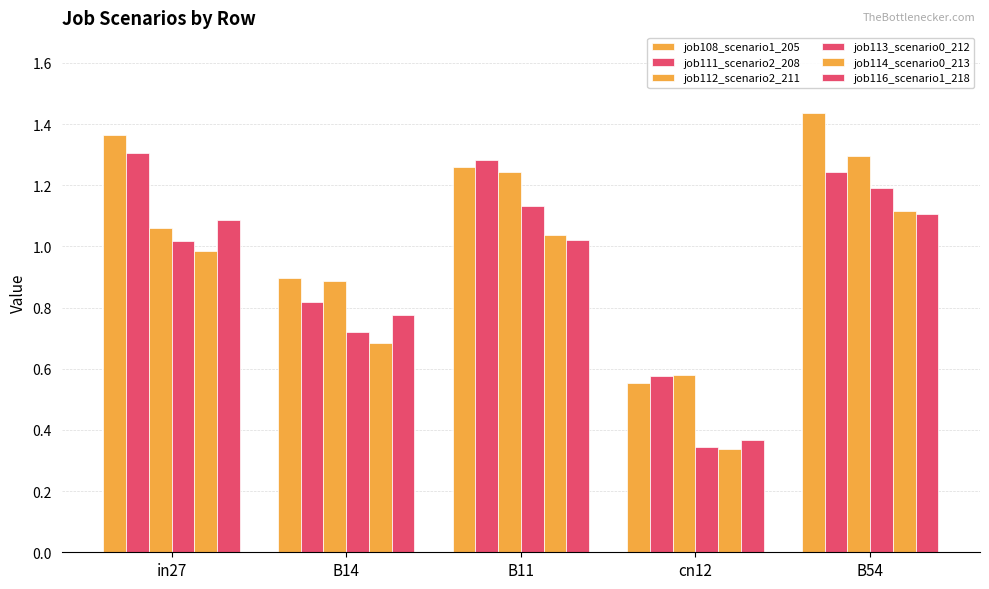

Are the bars grouped side by side (vs. stacked)?

Yes